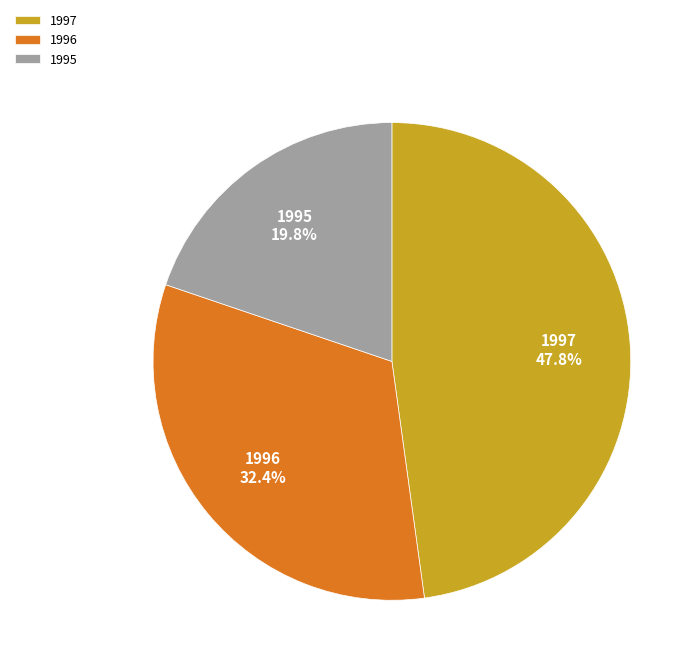

To the nearest percent, what portion does 1996 represent?

32%